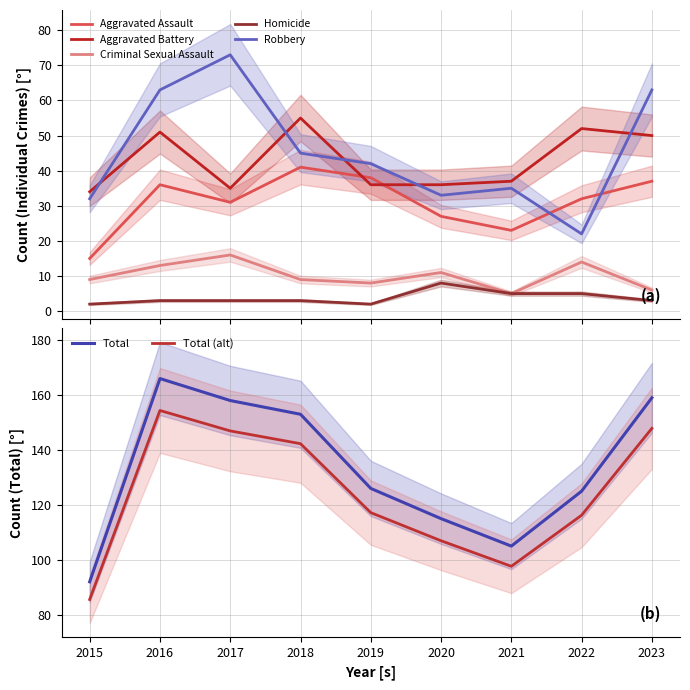

What is the greatest value displayed?

166